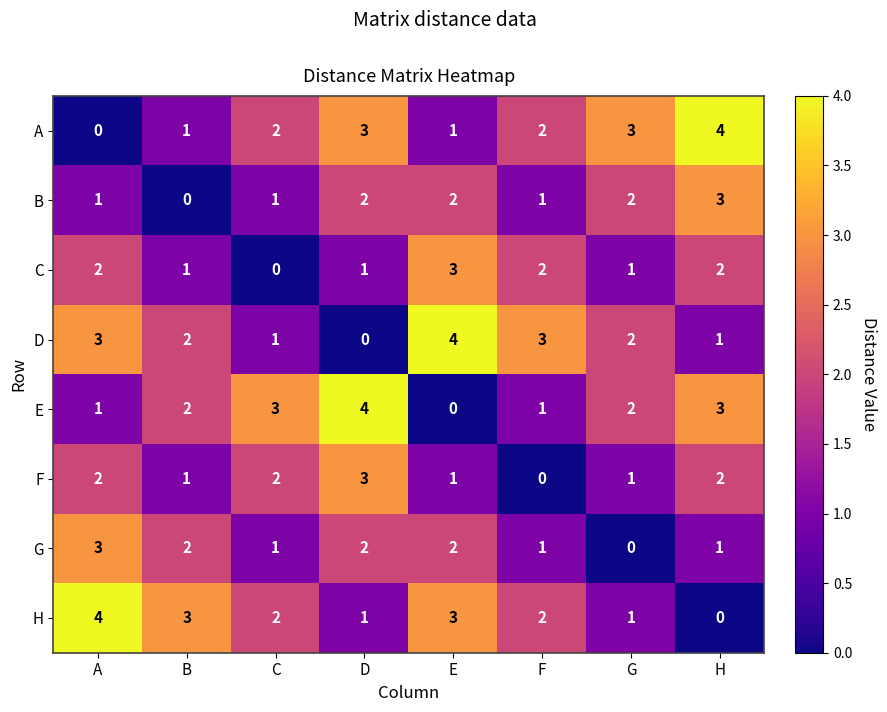

What is the sum of all B values?

12